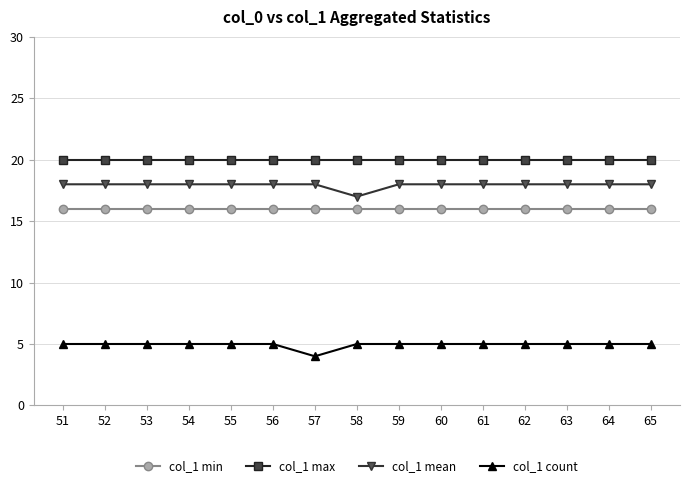

True or false: col_1 max and col_1 count intersect in this chart.

False